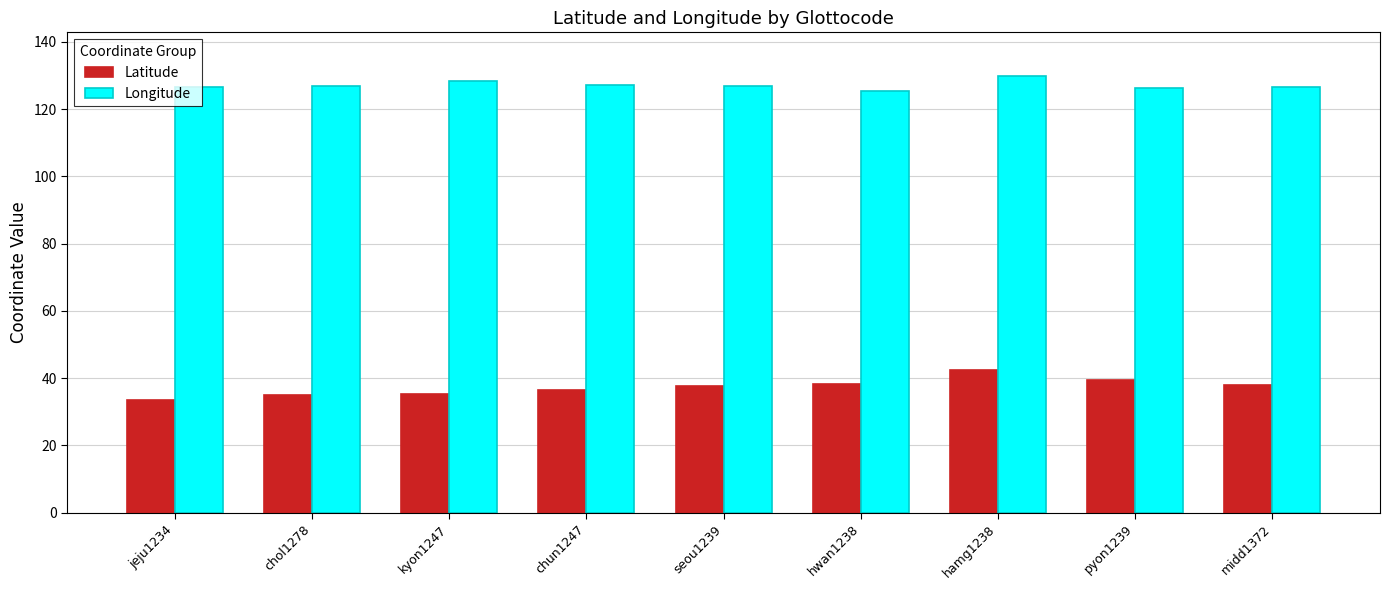

Read the Latitude value at chol1278.

35.1